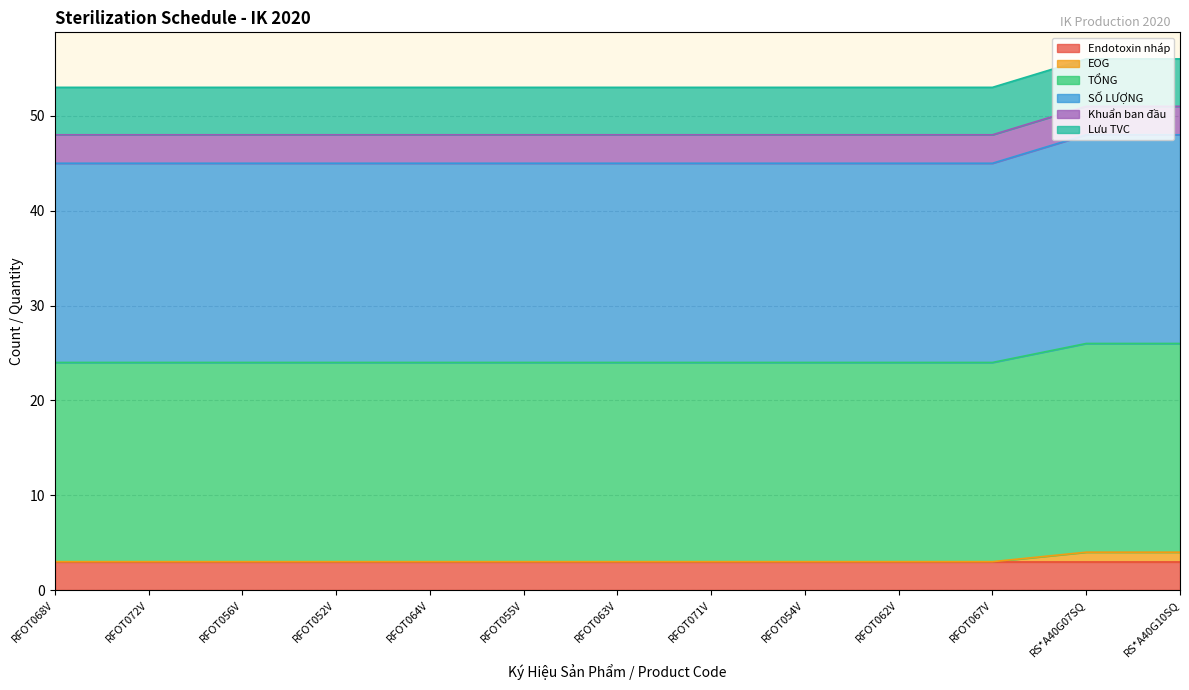

Count the EOG values in the range 3 to 4.

13